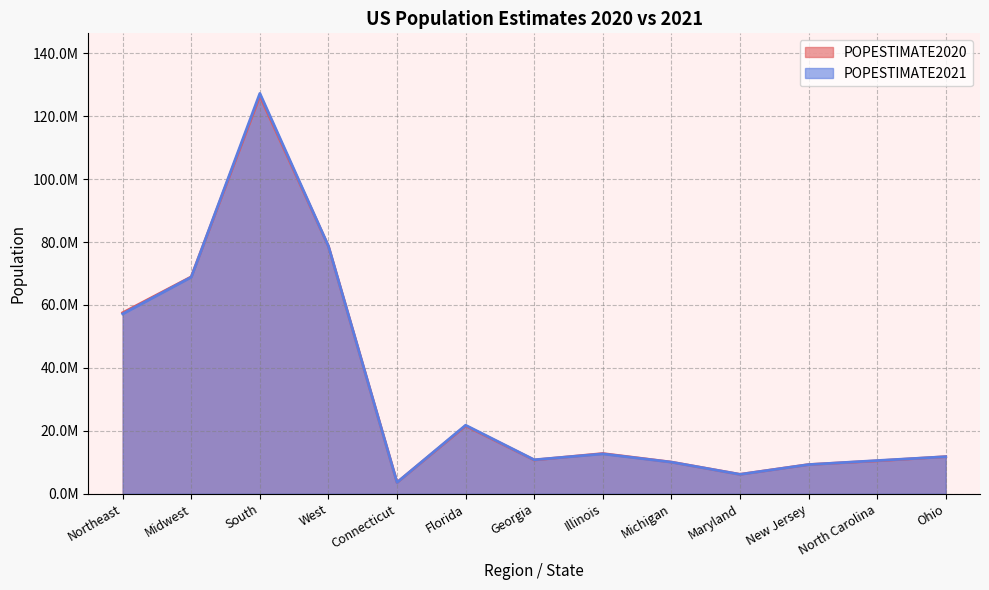

What is the difference between the highest and lowest values at North Carolina?

93985